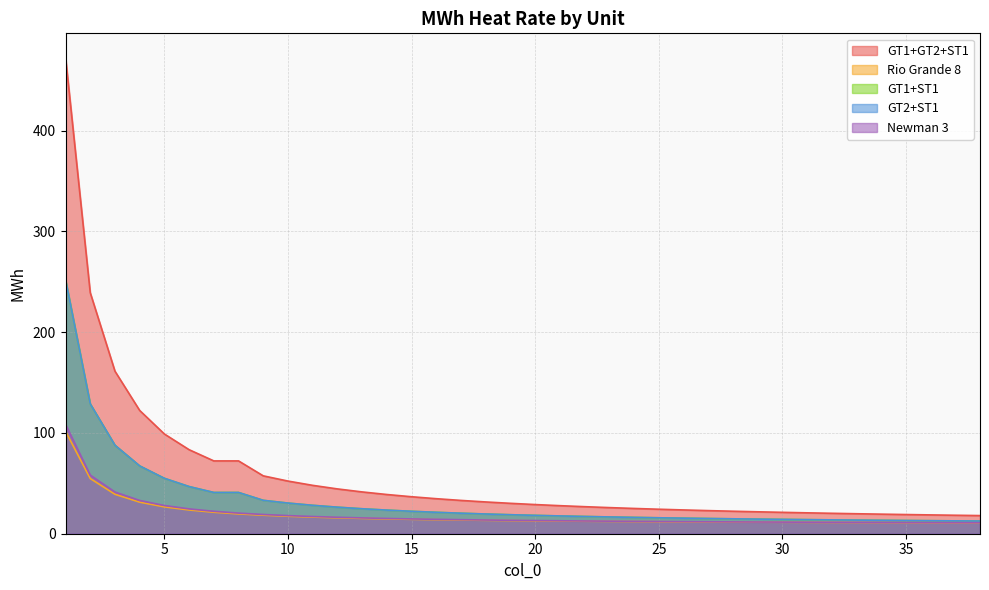

Reading left to right, transcribe all the data shown in this chart.

GT1+GT2+ST1: 472.9	239.2	161.3	122.3	99.0	83.4	72.3	72.3	57.4	52.2	48.0	44.5	41.5	38.9	36.7	34.8	33.0	31.5	30.2	28.9	27.8	26.8	25.9	25.1	24.3	23.6	22.9	22.3	21.8	21.2	20.7	20.3	19.8	19.4	19.0	18.7	18.3	18.0
Rio Grande 8: 101.6	54.7	39.1	31.3	26.6	23.5	21.3	19.7	18.4	17.3	16.5	15.8	15.2	14.7	14.3	13.9	13.6	13.3	13.0	12.8	12.6	12.4	12.2	12.1	11.9	11.8	11.7	11.6	11.5	11.4	11.3	11.2	11.1	11.1	11.0	10.9	10.9	10.8
GT1+ST1: 252.0	128.8	87.8	67.3	55.0	46.8	40.9	40.9	33.1	30.4	28.2	26.3	24.8	23.4	22.3	21.2	20.4	19.6	18.9	18.2	17.6	17.1	16.6	16.2	15.8	15.4	15.1	14.8	14.5	14.2	14.0	13.7	13.5	13.3	13.1	12.9	12.8	12.6
GT2+ST1: 252.0	128.8	87.8	67.3	55.0	46.8	40.9	40.9	33.1	30.4	28.2	26.3	24.8	23.4	22.3	21.2	20.4	19.6	18.9	18.2	17.6	17.1	16.6	16.2	15.8	15.4	15.1	14.8	14.5	14.2	14.0	13.7	13.5	13.3	13.1	12.9	12.8	12.6
Newman 3: 108.5	58.1	41.4	33.0	28.0	24.6	22.3	20.5	19.1	18.0	17.1	16.3	15.7	15.2	14.7	14.3	13.9	13.6	13.3	13.1	12.8	12.6	12.5	12.3	12.1	12.0	11.9	11.7	11.6	11.5	11.4	11.3	11.3	11.2	11.1	11.0	11.0	10.9